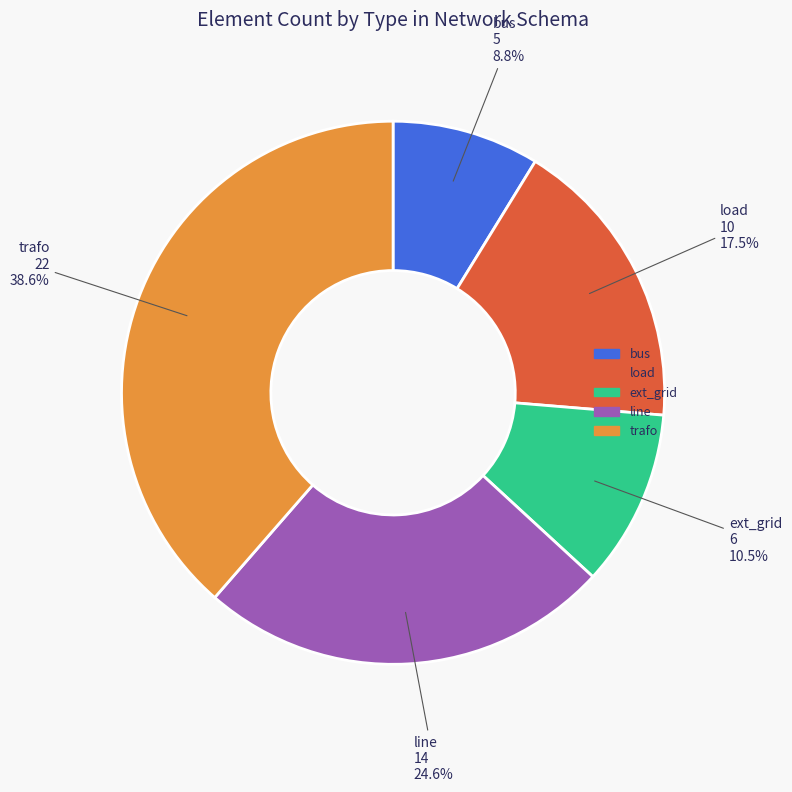

Approximately how many times larger is the value at line compared to trafo?

0.6